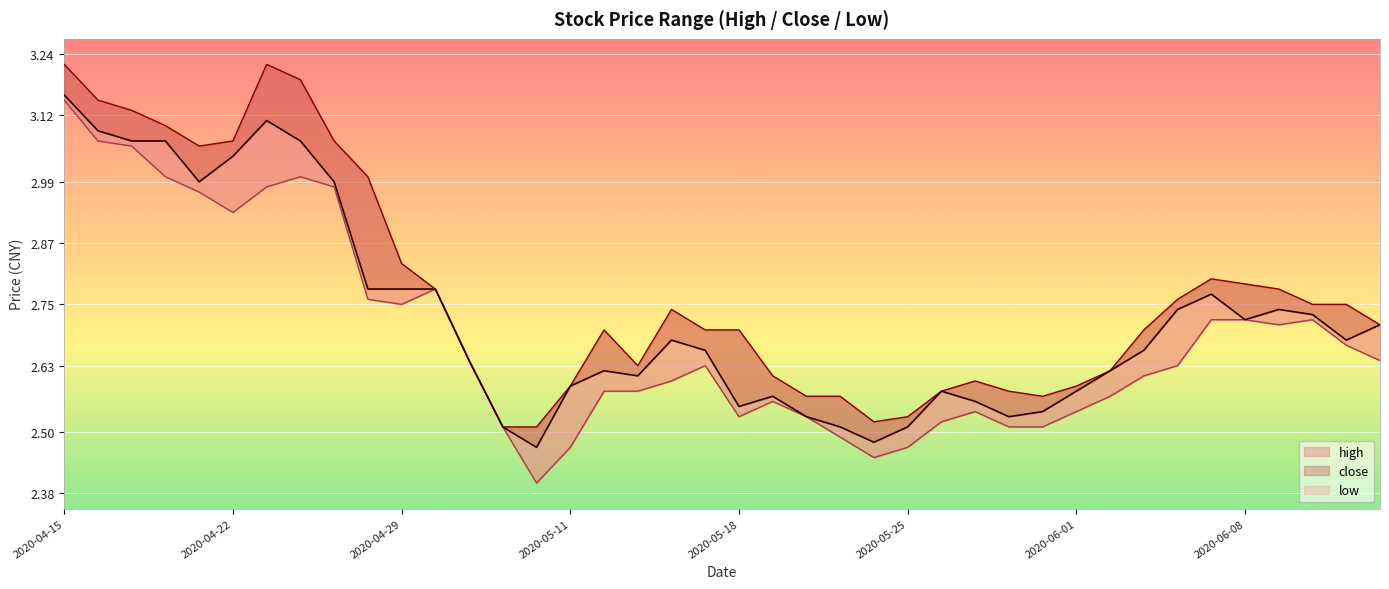

What is the difference between the second highest and second lowest values in the high series?

0.7